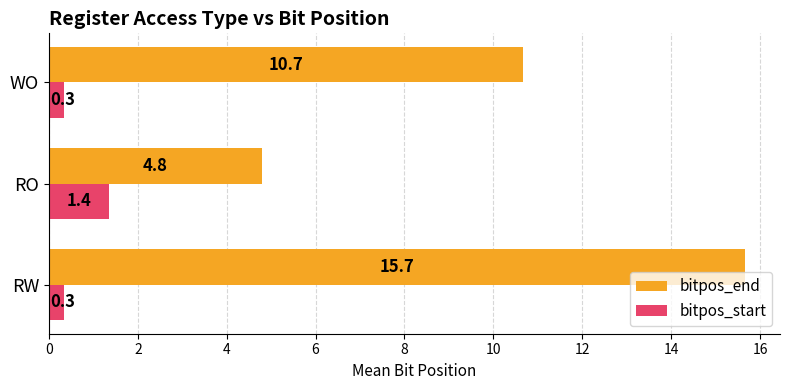

The value of bitpos_end at RO is 2.5. True or false?

False